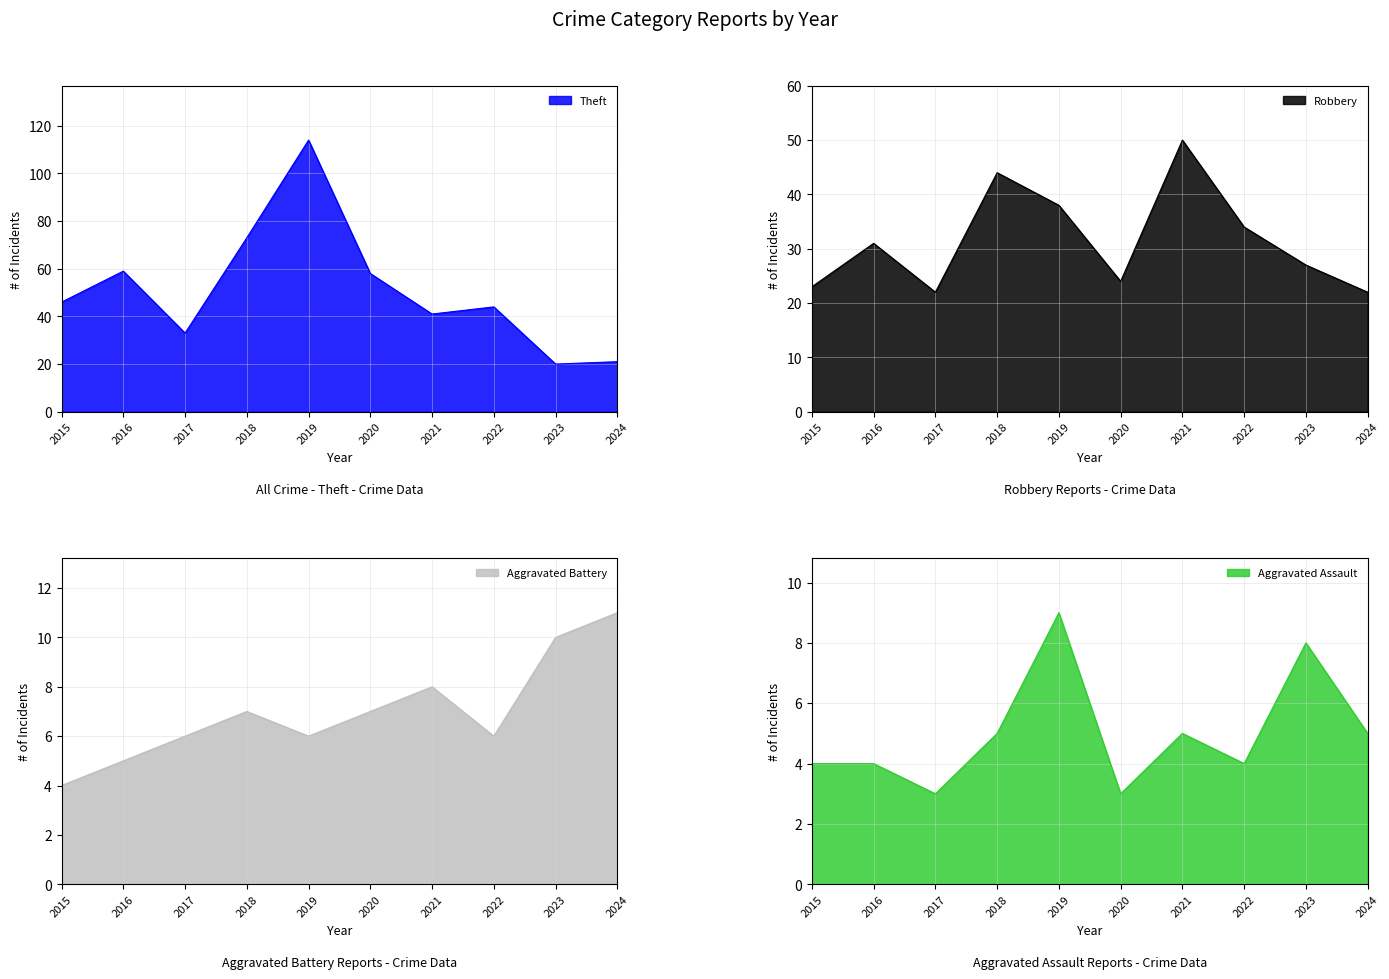

At which category is the sum across all series the highest?

2019